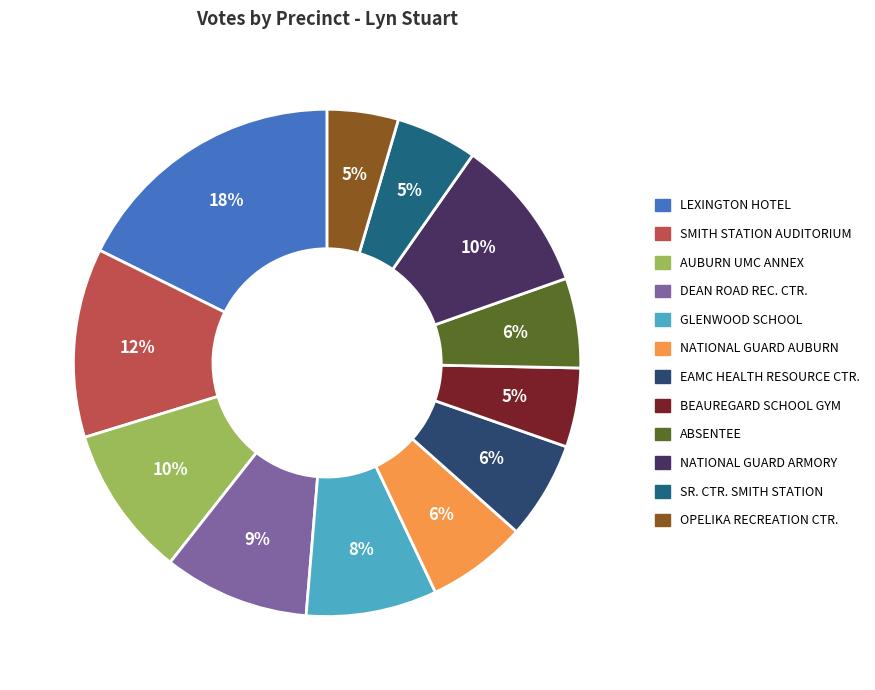

Is it true that SR. CTR. SMITH STATION is 5% of the pie?

True